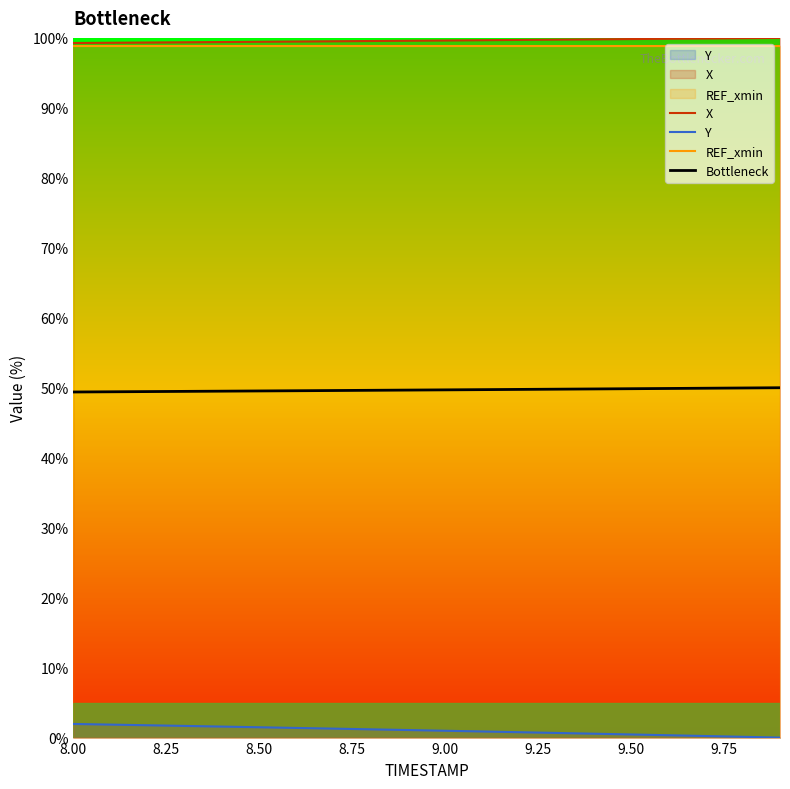

What are all the series names shown in the legend?

X, Y, REF_xmin, Bottleneck